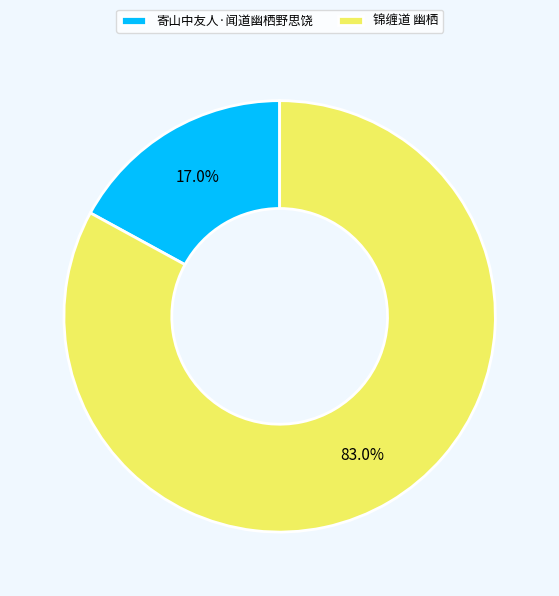

The 寄山中友人·闻道幽栖野思饶 slice represents 17% of the pie. True or false?

True